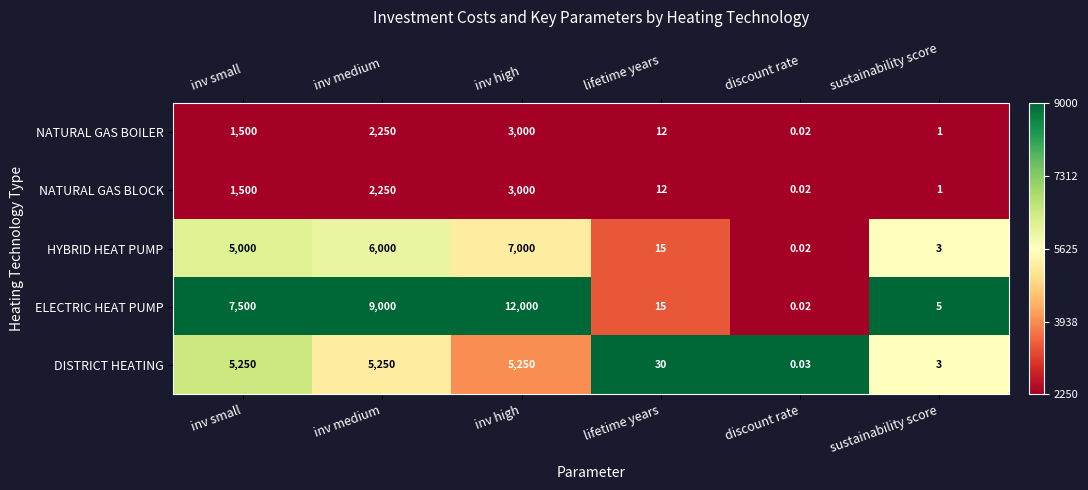

Count the number of categories in the chart.

6